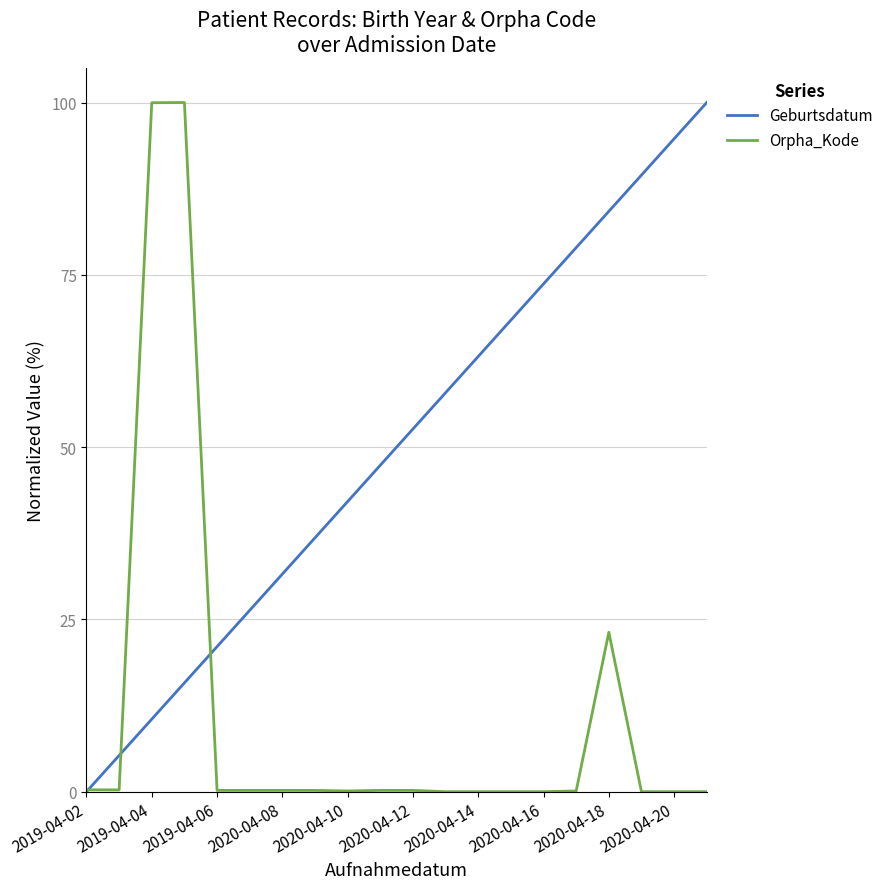

Which series has the largest total across all categories?

Geburtsdatum